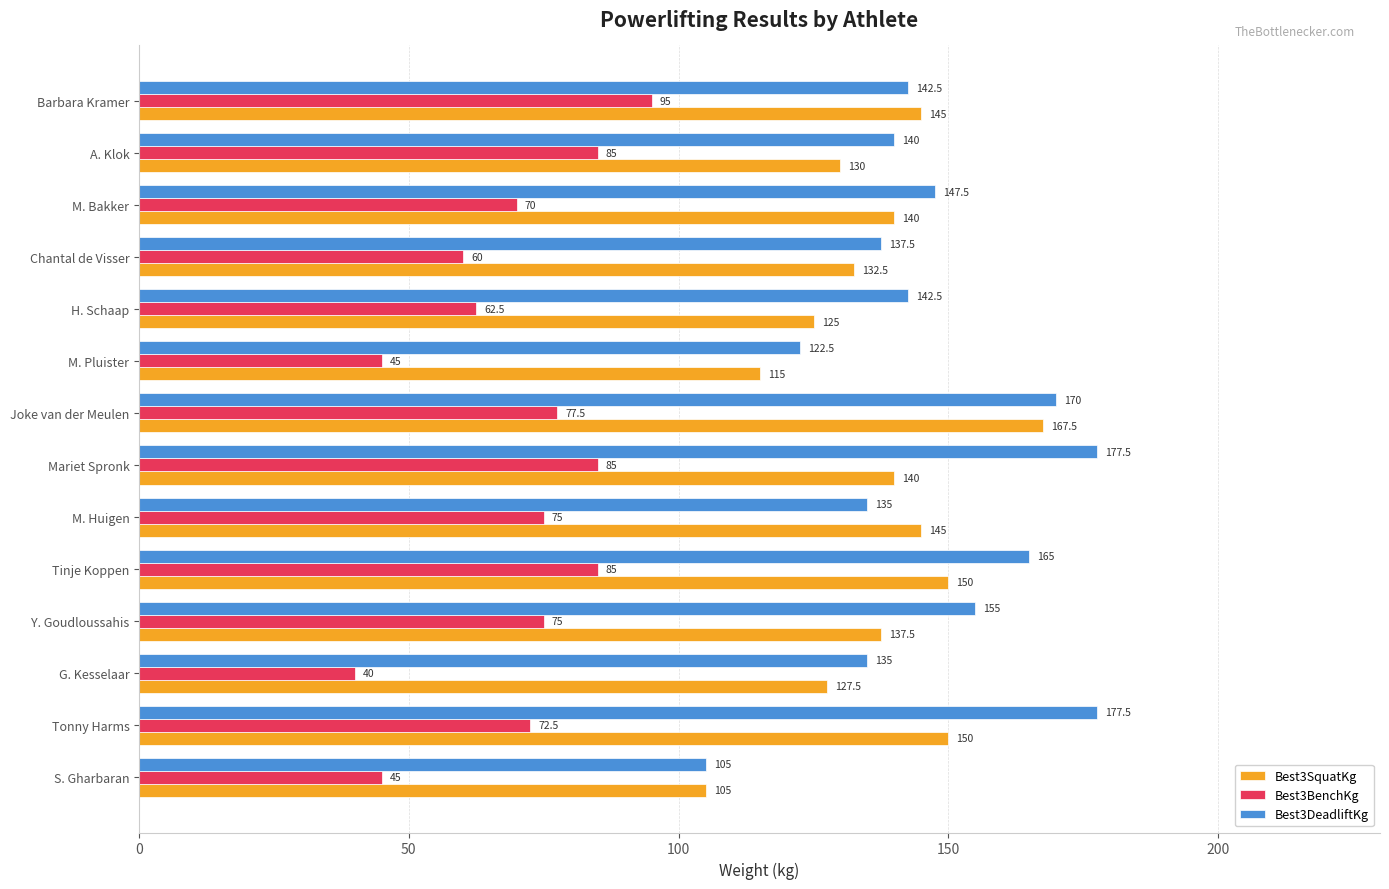

What is the difference between the maximum and second lowest values in the Best3SquatKg series?

52.5